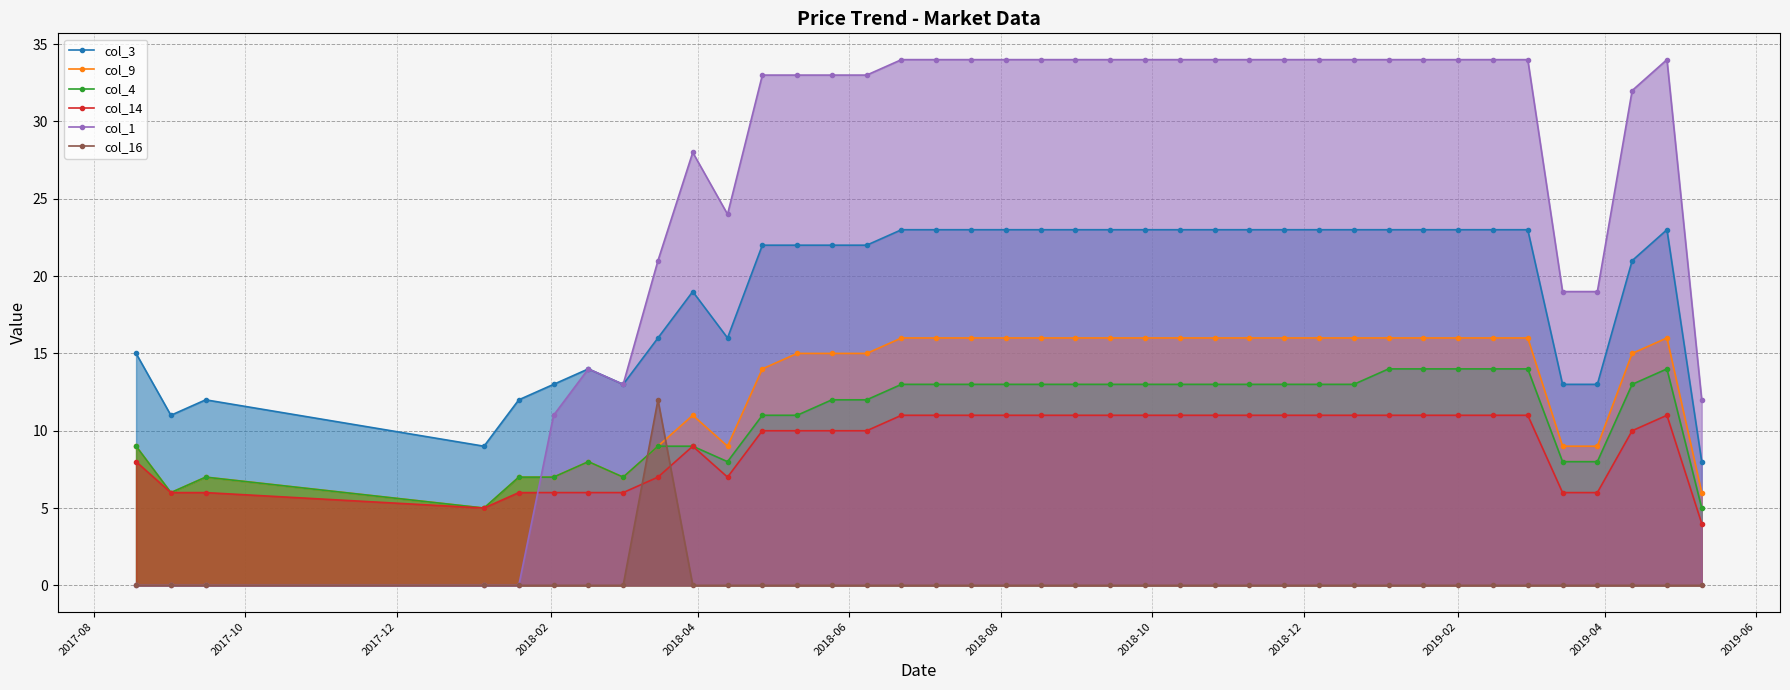

Which series has the largest range (max minus min)?

col_1